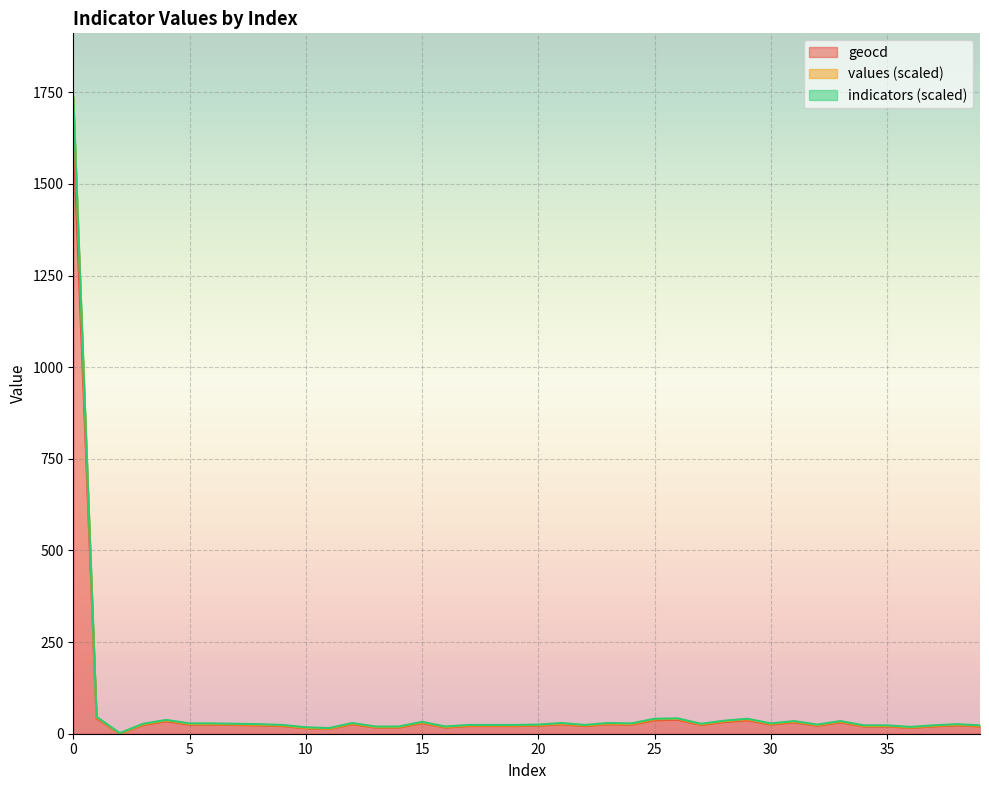

At how many categories does at least one series exceed 911?

1